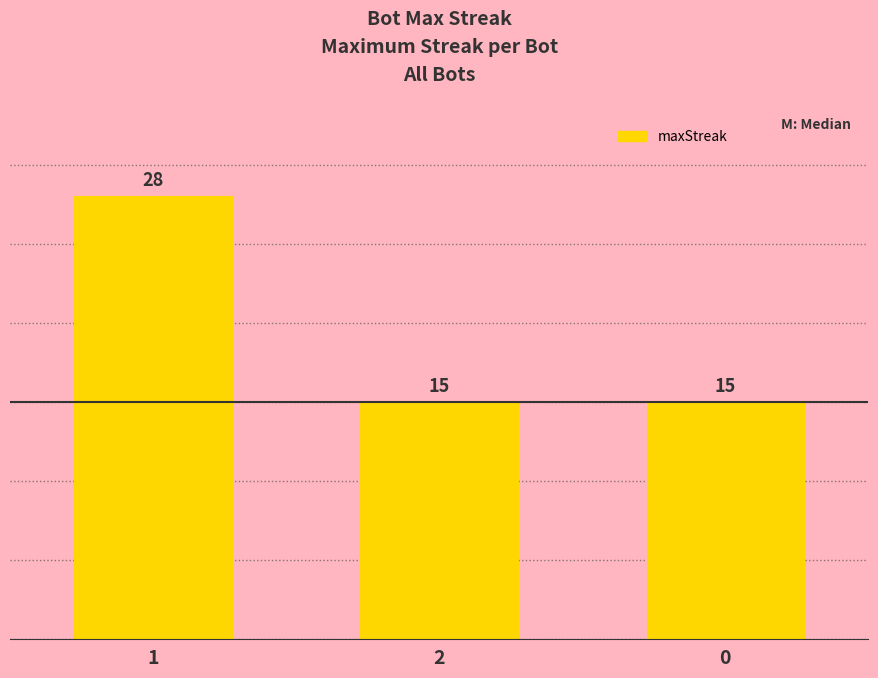

What is the approximate value at 0?

15